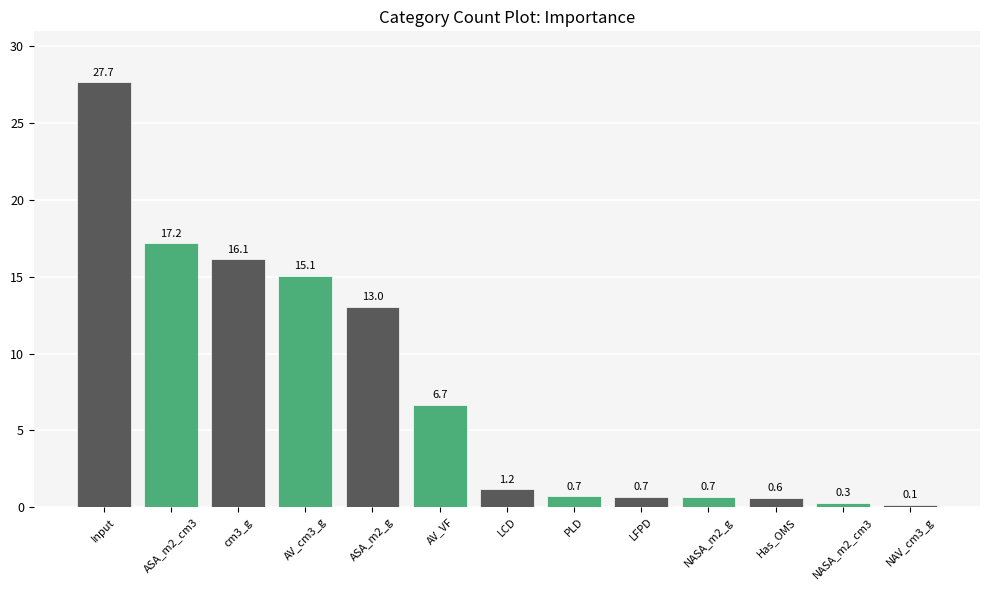

How many values are below 1?

6